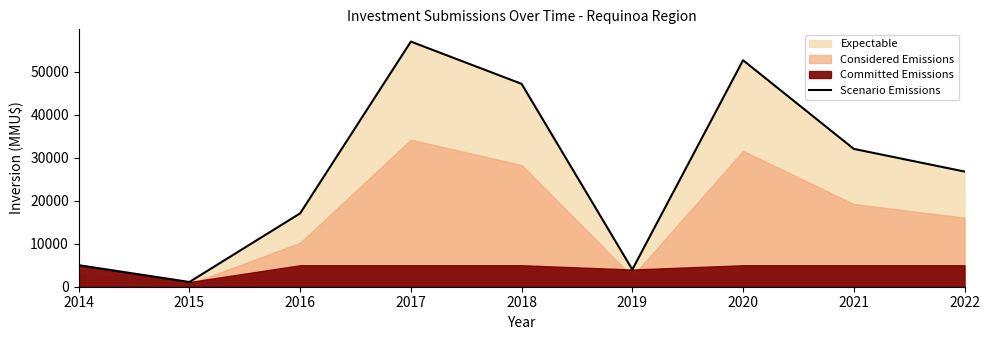

What is the value of the 4th point from the left?

57040